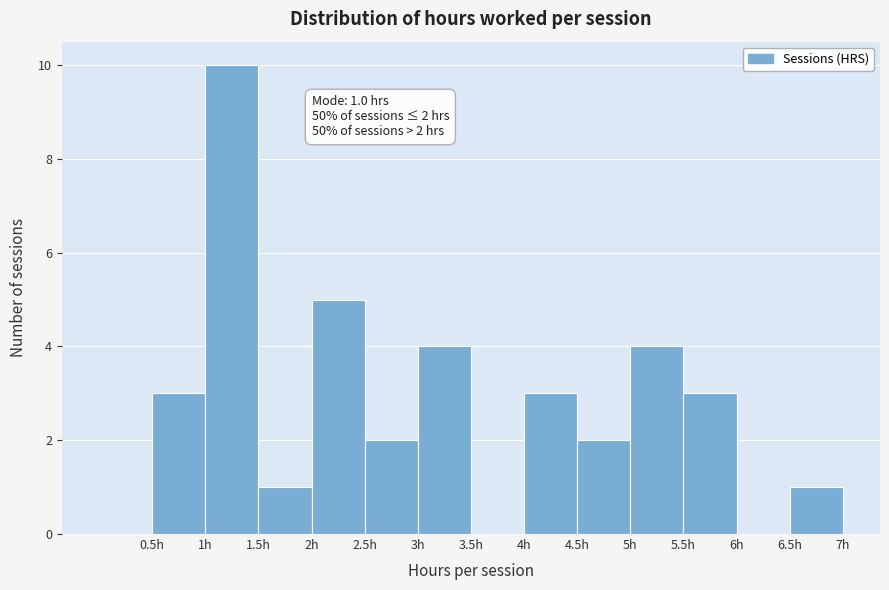

Over which range of the x-axis is the bar tallest?

1.0 to 1.5